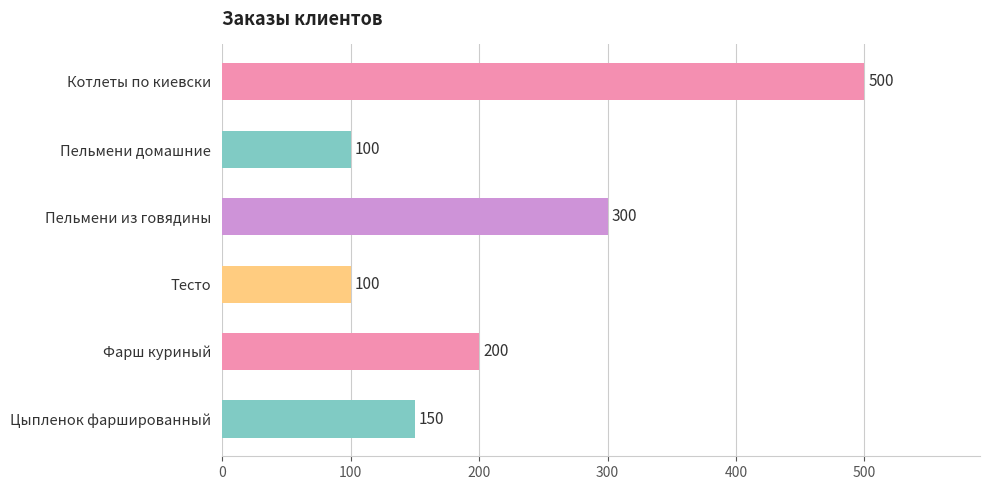

How many categories are shown in the chart?

6